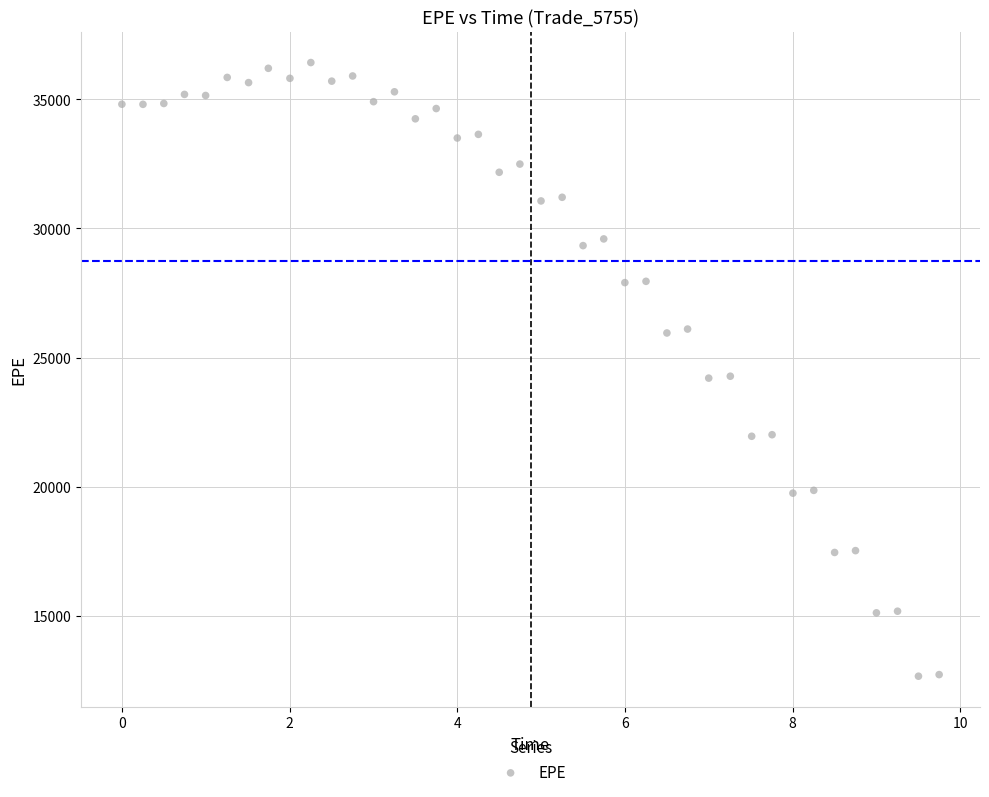

What is the range of X values (max minus min)?

9.7